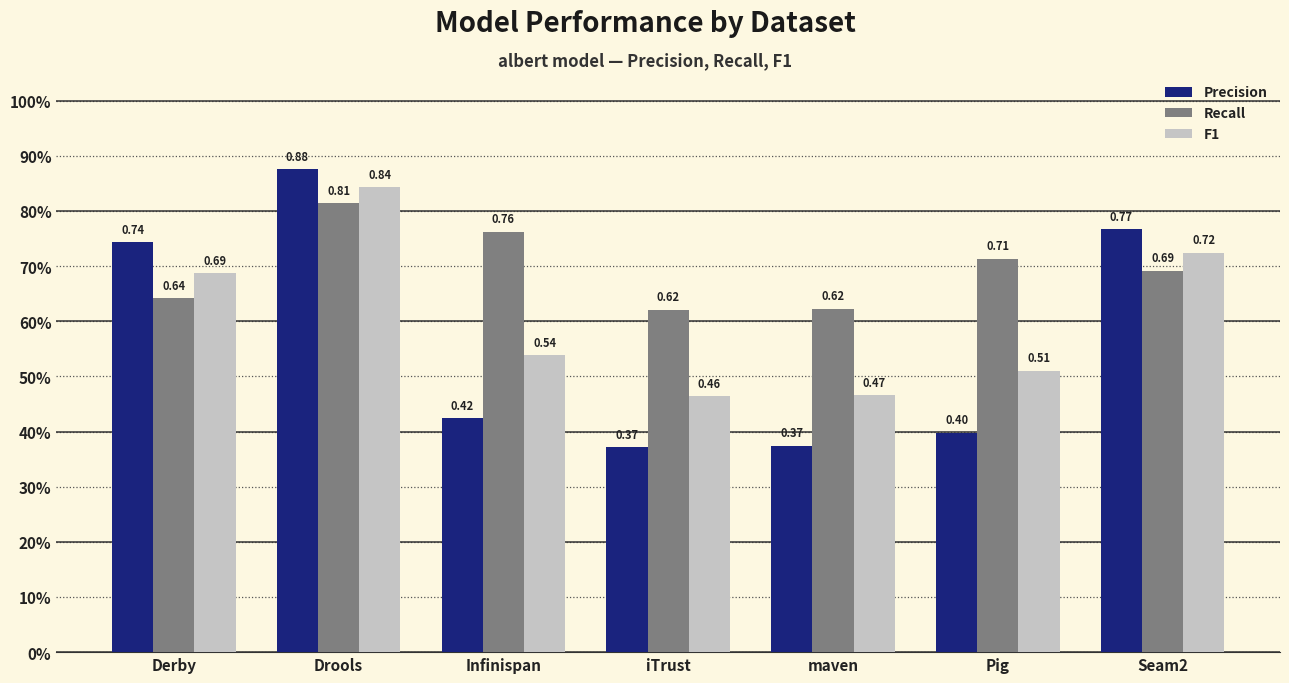

Is it true that Recall equals 0.7 at Seam2?

True